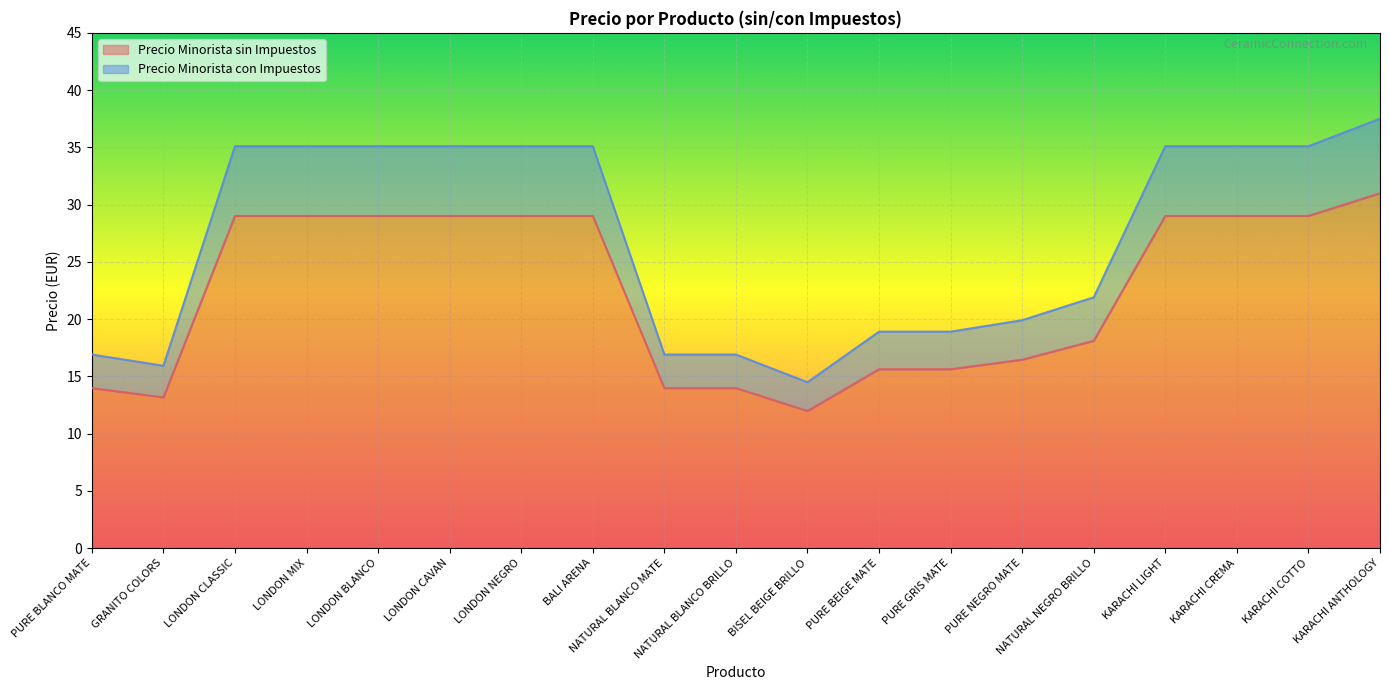

What is the difference between the maximum and minimum values in the Precio Minorista con Impuestos series?

23.0